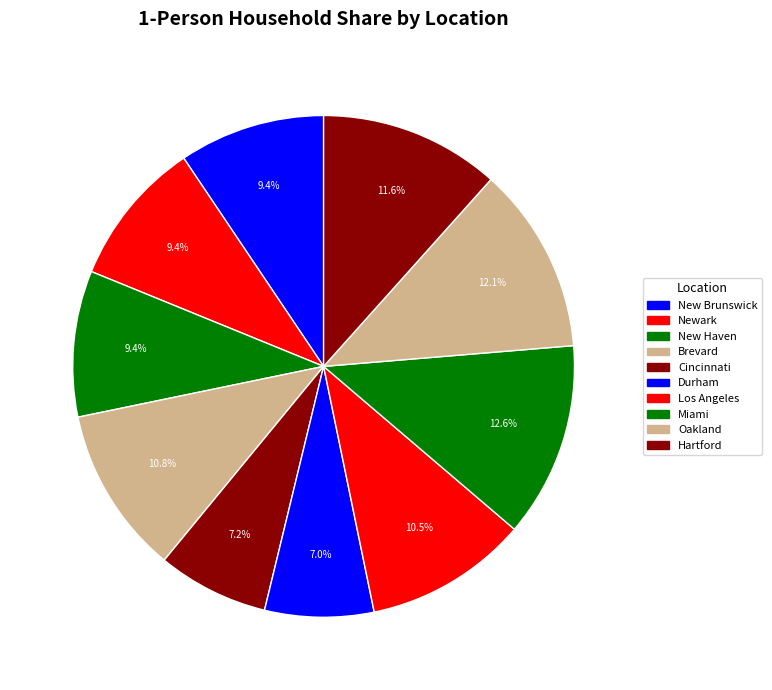

What is the smallest slice in the pie chart?

Durham